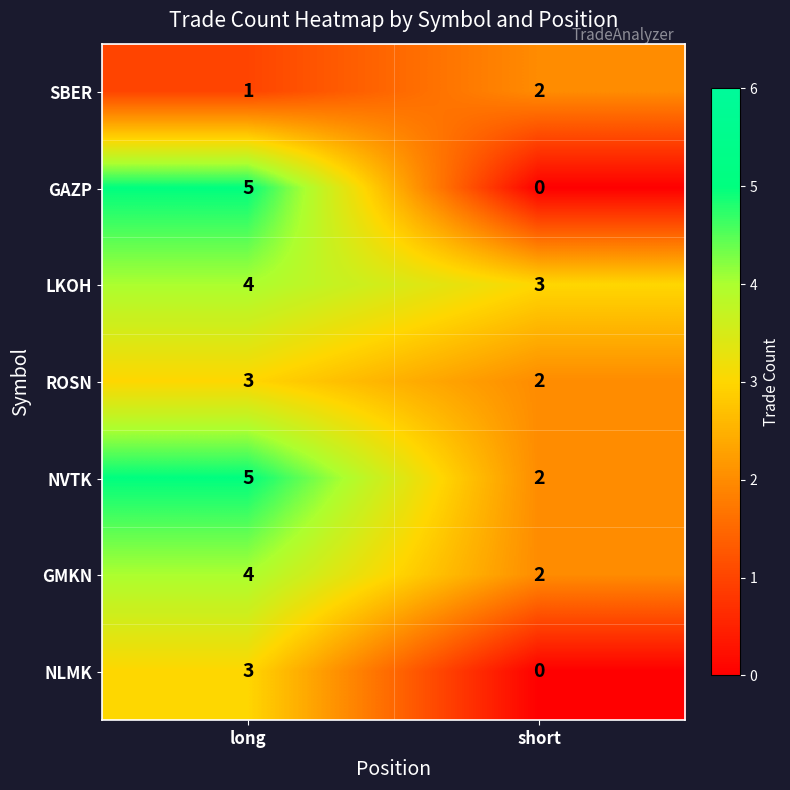

Which label corresponds to the largest value in the chart?

long